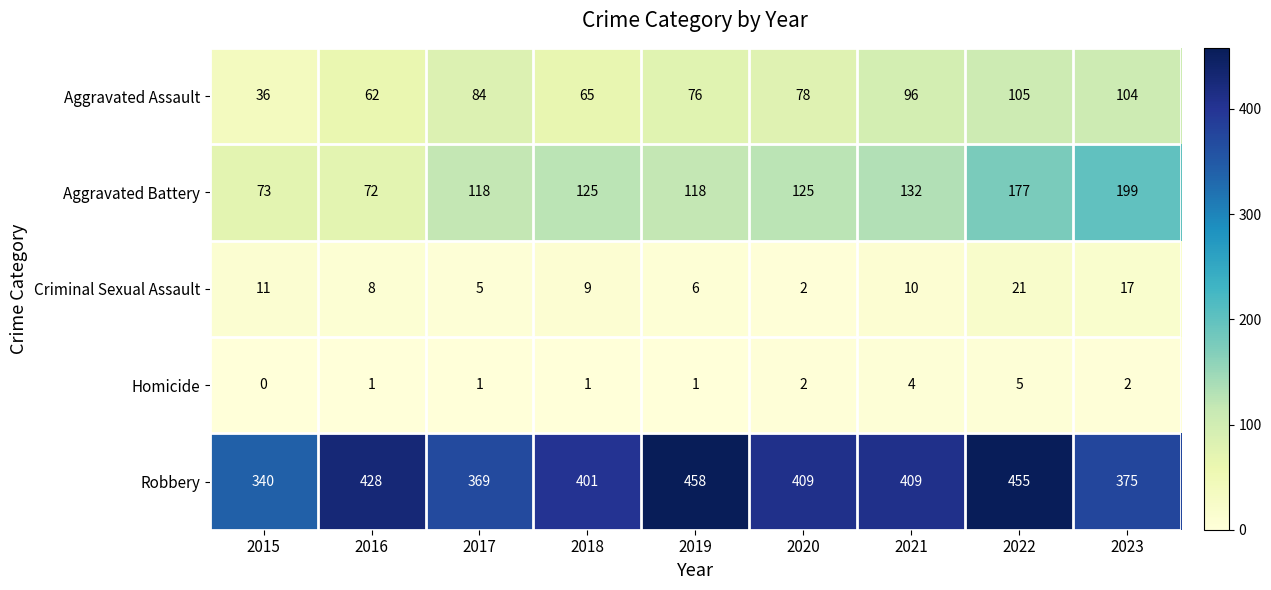

Which series has the largest range (max minus min)?

Aggravated Battery